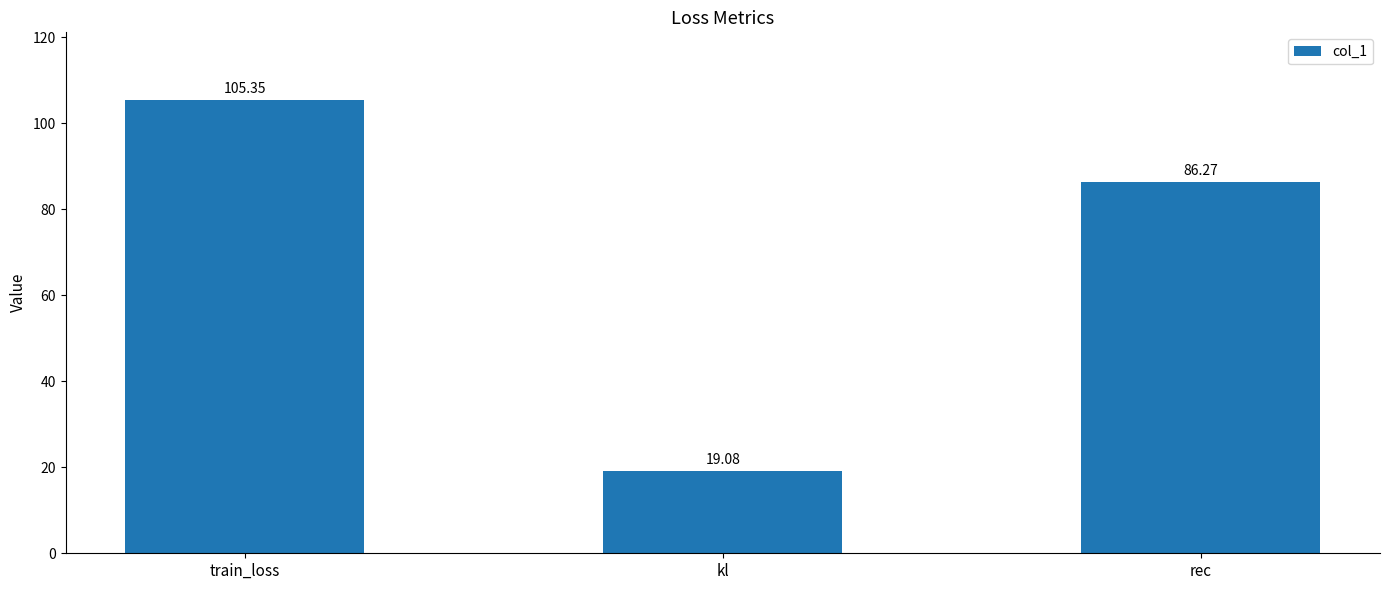

What is the average value?

70.2